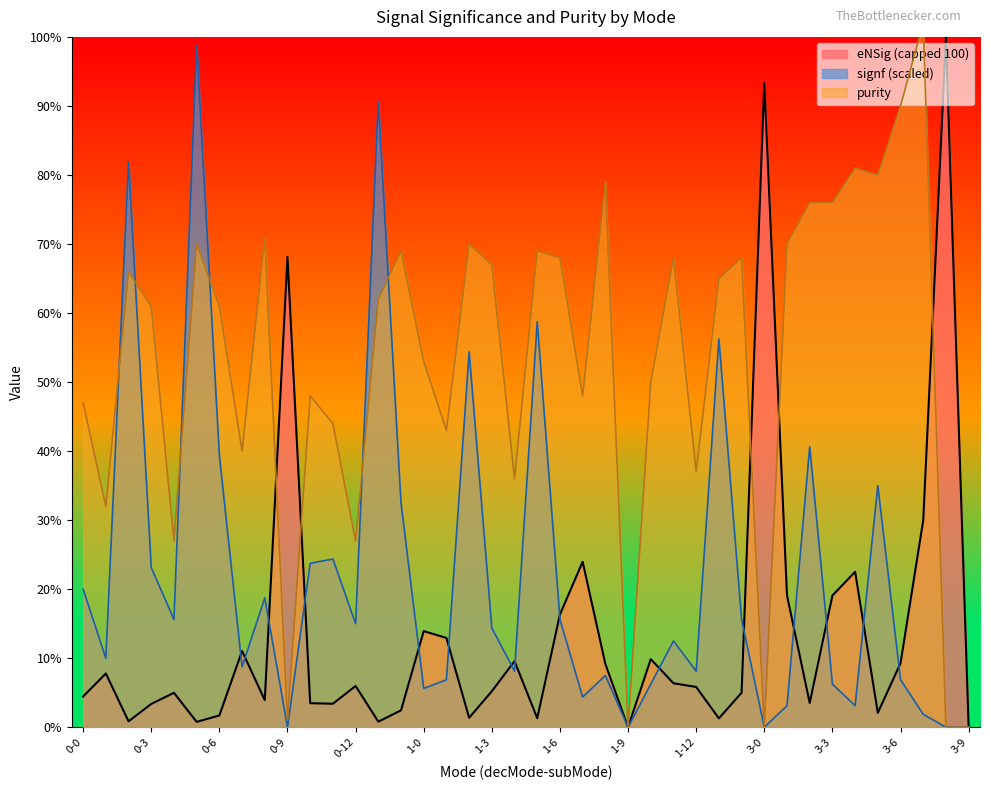

Is it true that purity equals 46.3 at 0-4?

False